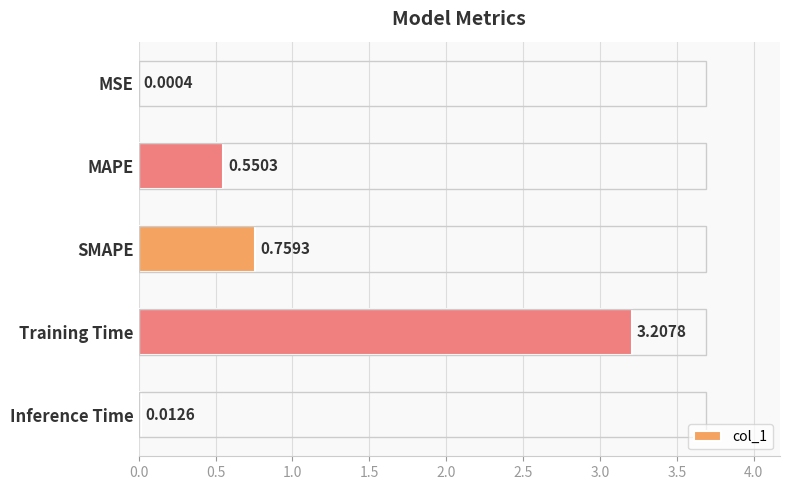

Where is the data nearest to the value 1?

SMAPE